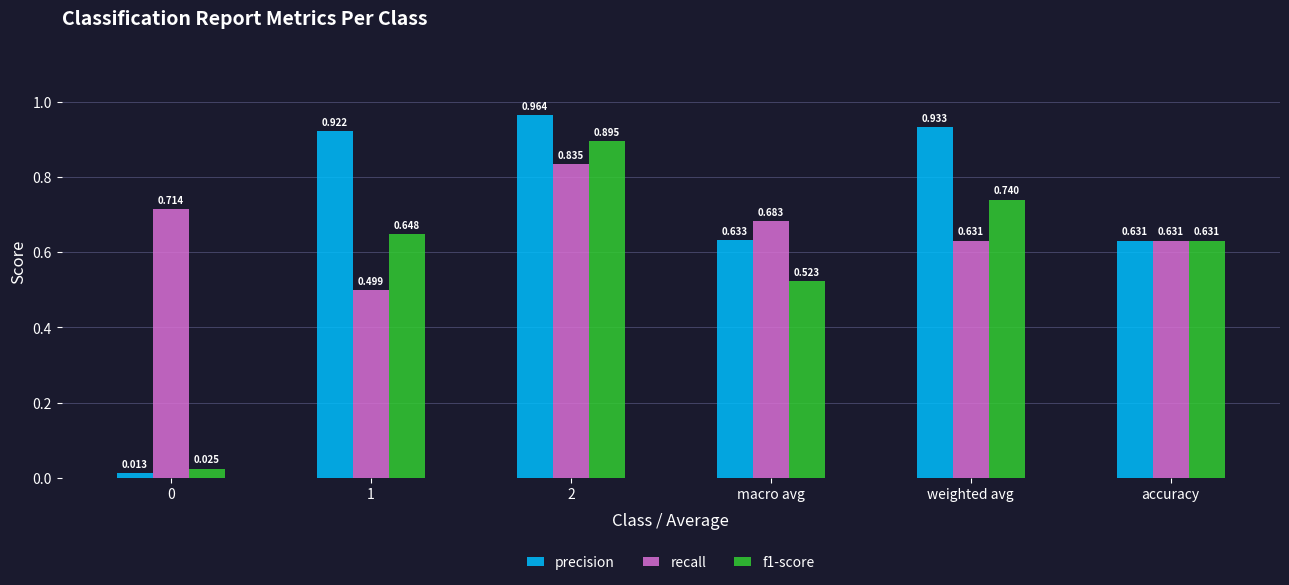

List the series in order of their overall mean, highest first.

precision, recall, f1-score